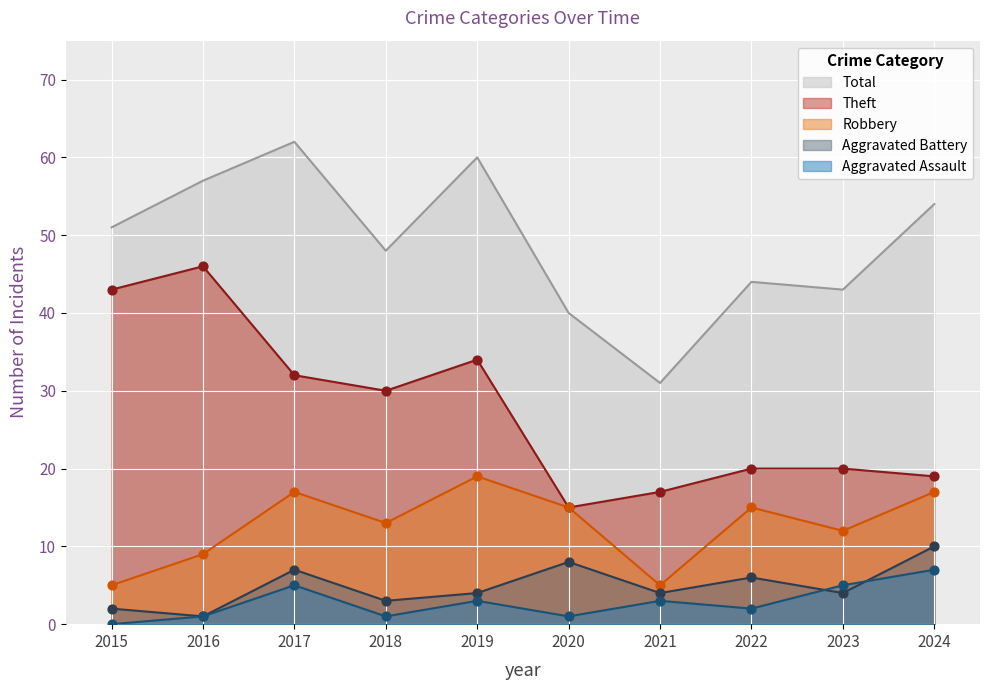

Which series reaches the maximum Y coordinate?

Total